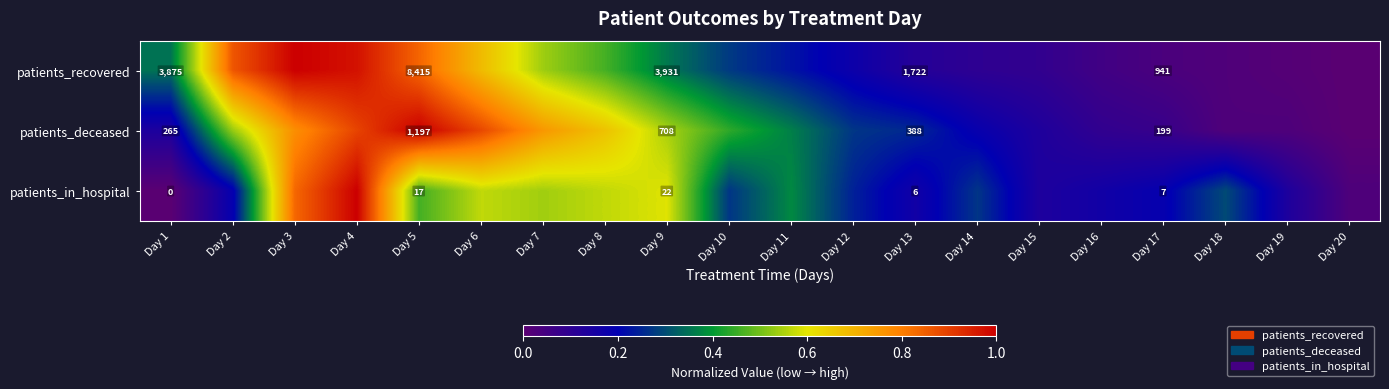

At Day 13, list the series in order from largest to smallest.

patients_recovered, patients_deceased, patients_in_hospital